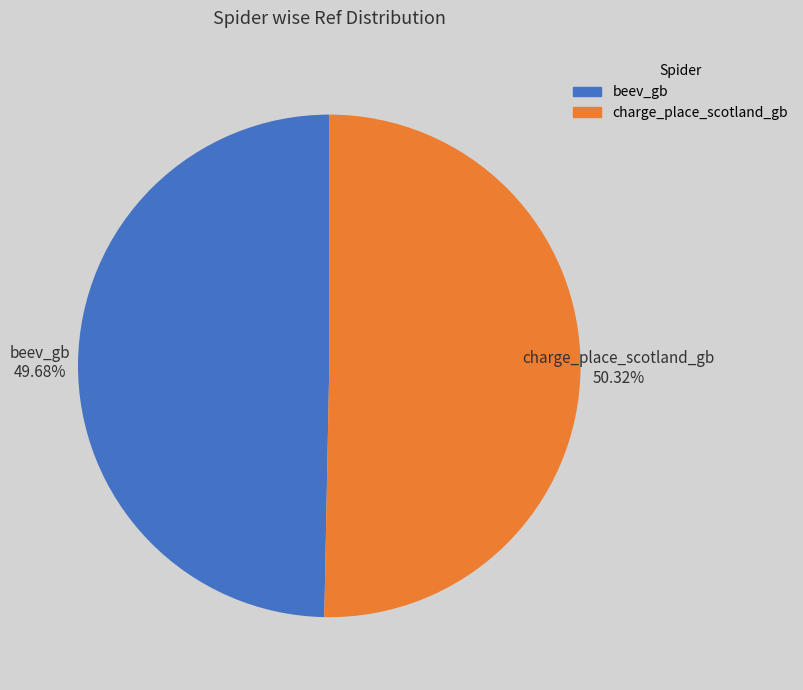

How many segments does this pie chart have?

2